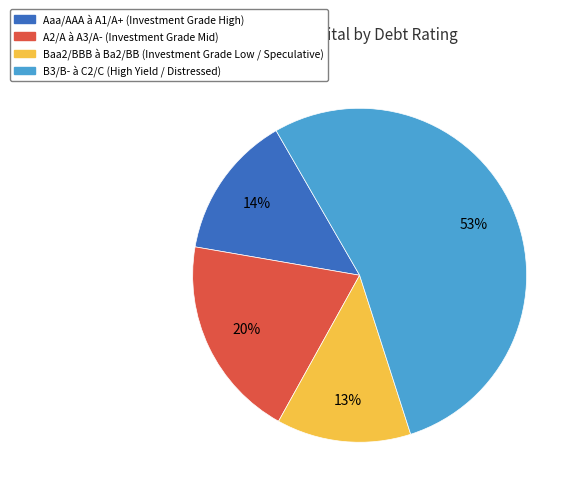

To the nearest percent, what is the average slice percentage?

25%